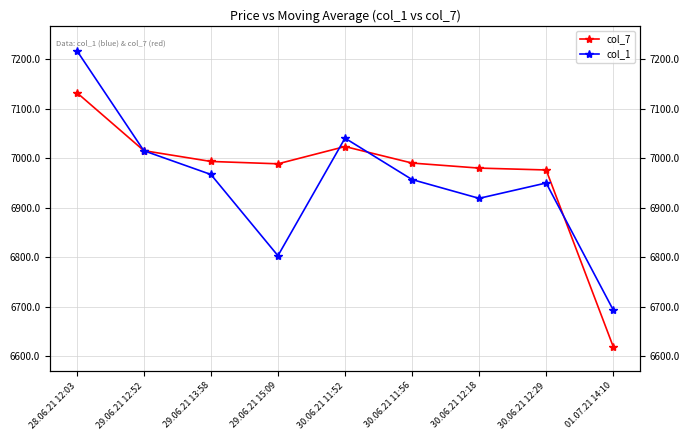

At which label is col_1 closest to 6955?

30.06.21 11:56